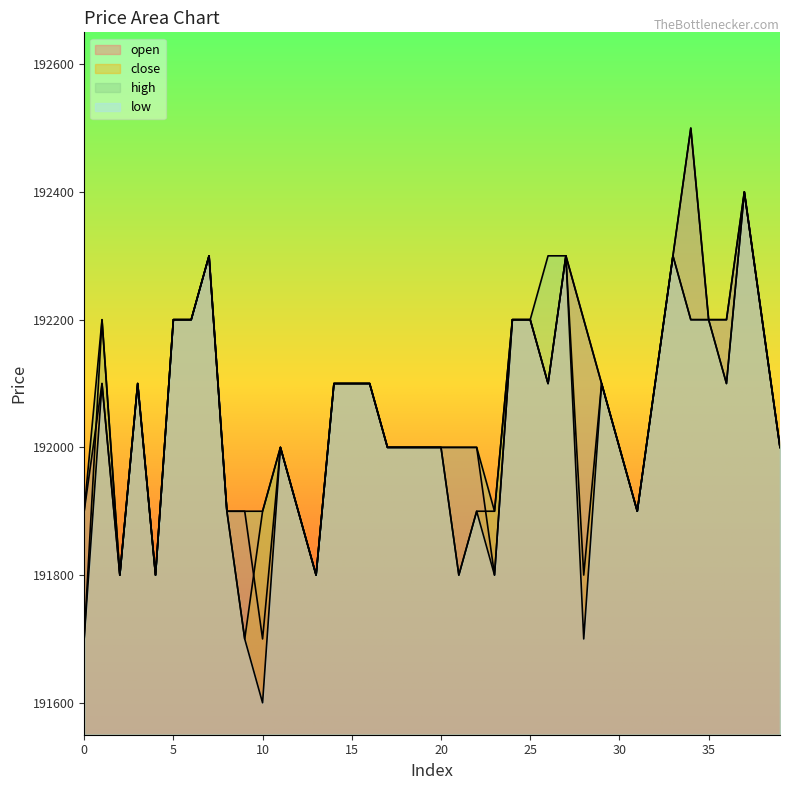

Rank the categories by low value from highest to lowest.

37, 7, 27, 33, 5, 6, 24, 25, 34, 35, 38, 1, 3, 14, 15, 16, 26, 29, 32, 36, 11, 17, 18, 19, 20, 30, 39, 8, 12, 22, 31, 2, 4, 13, 21, 23, 0, 9, 28, 10